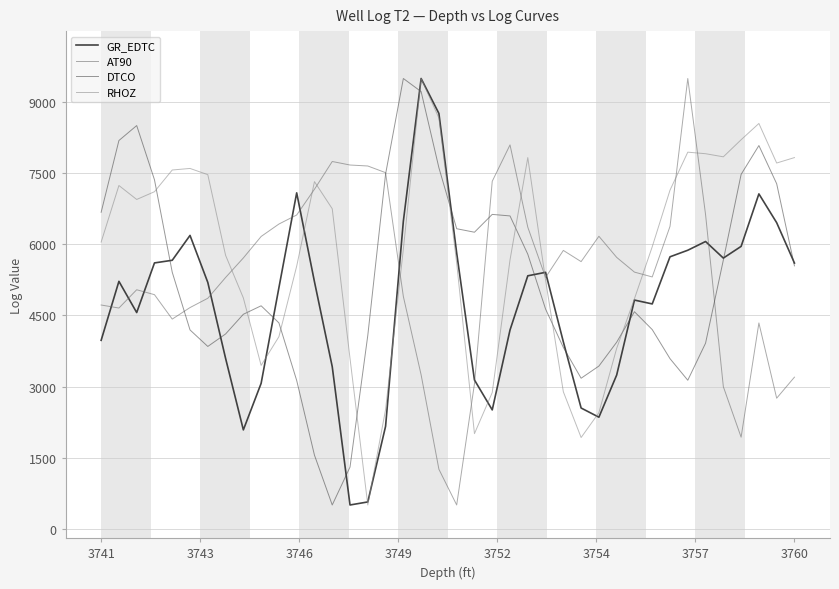

How many times do DTCO and AT90 cross each other?

4